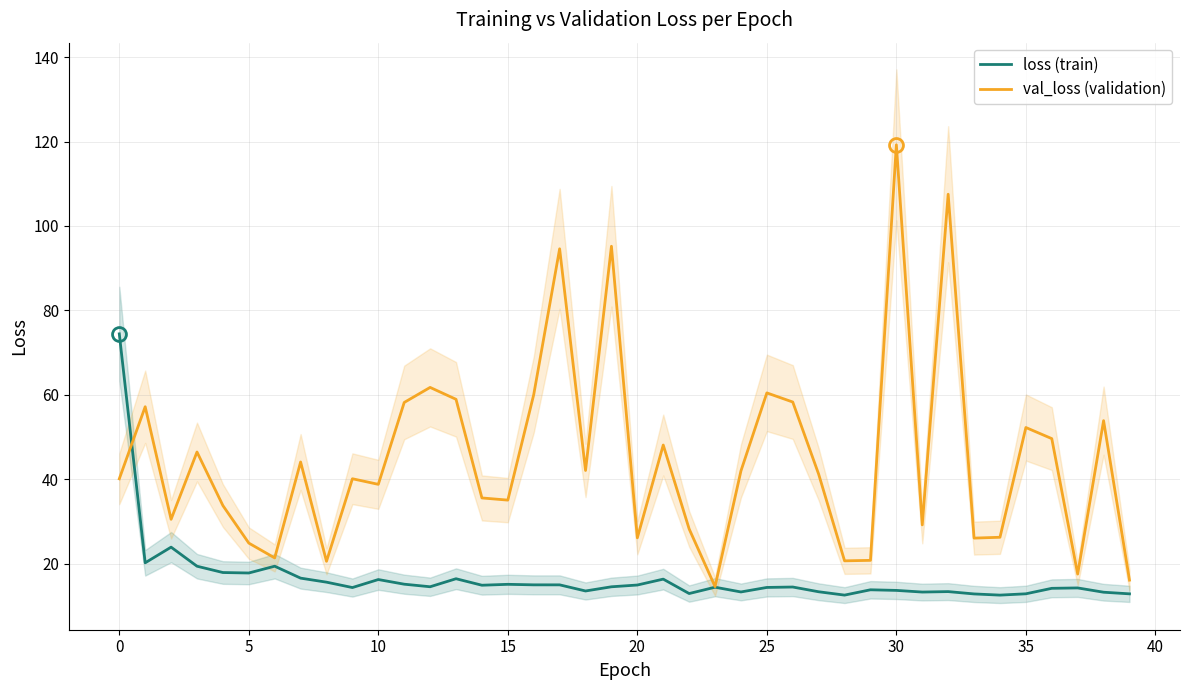

At which category does the chart reach its minimum across all series?

34